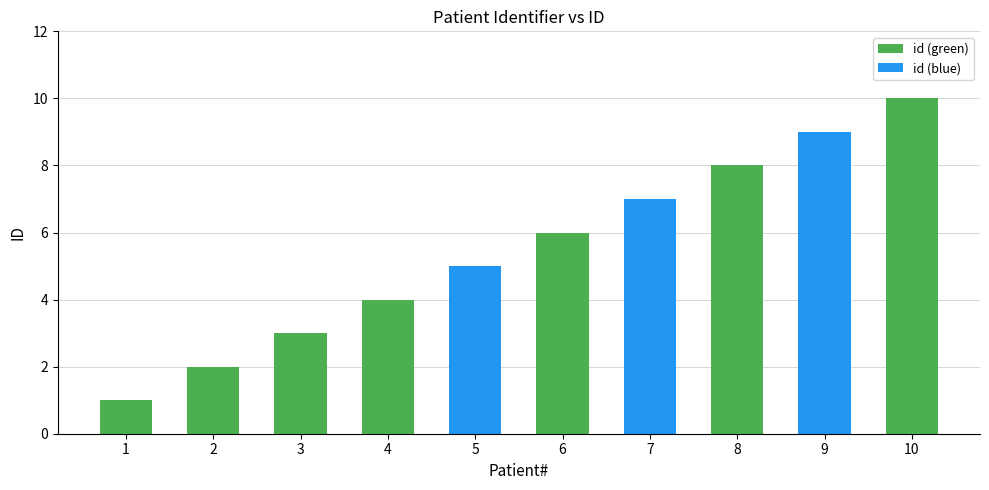

Does the chart contain any negative values?

No